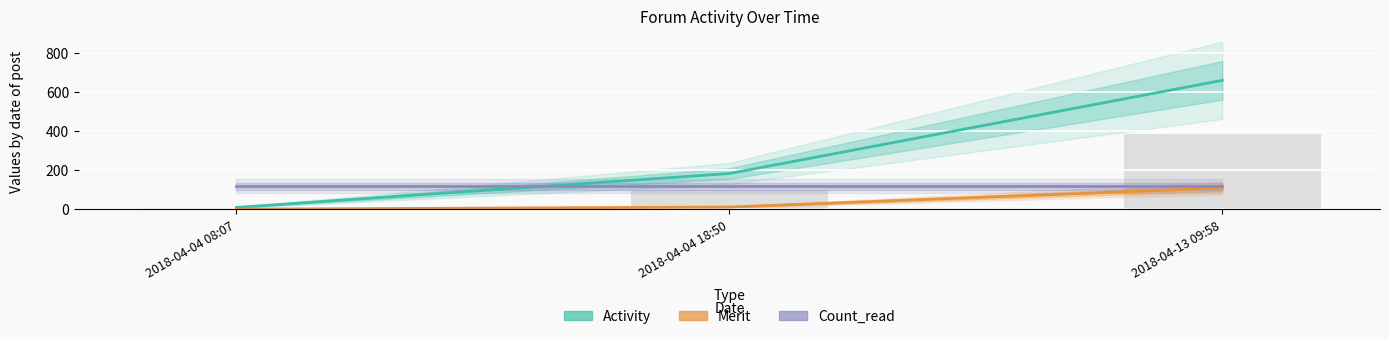

Which series has the largest range (max minus min)?

Activity